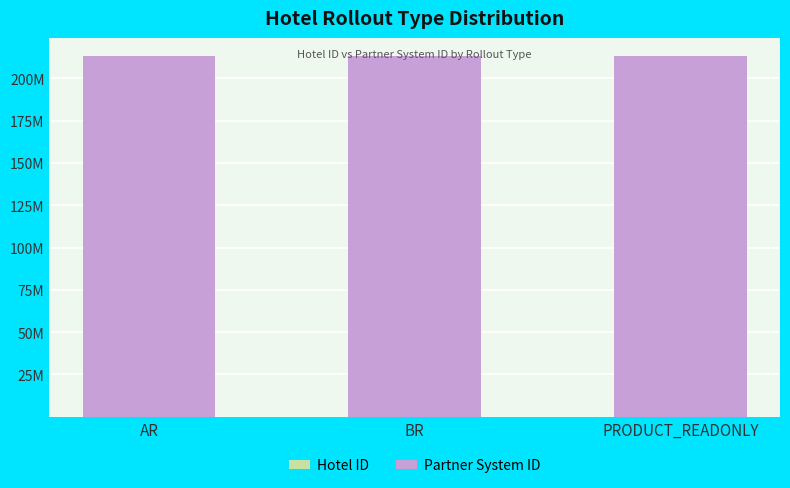

Does the chart contain stacked bars?

Yes